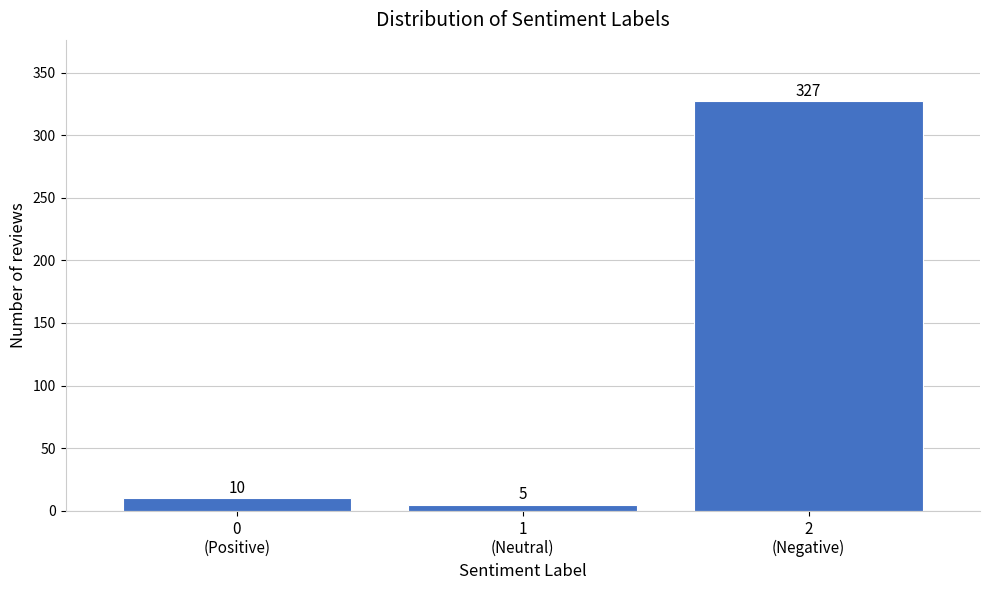

Reading left to right, extract all data points from this chart.

10	5	327